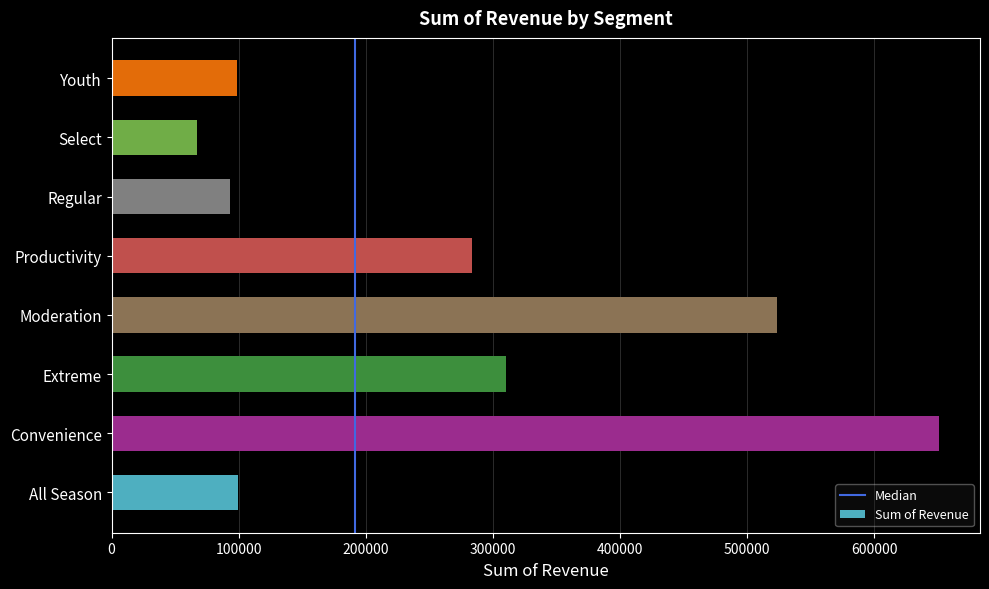

What is the approximate value at Productivity?

283637.3